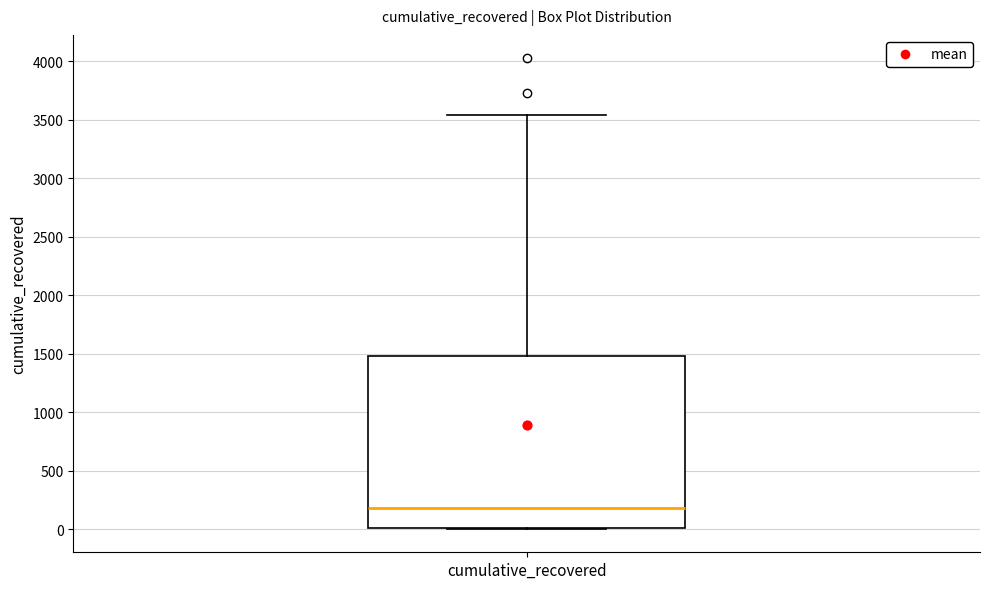

Where does the median line of the box for cumulative_recovered sit on the y-axis? The values are not printed on the chart, so give them approximately, as read against the axis.

200